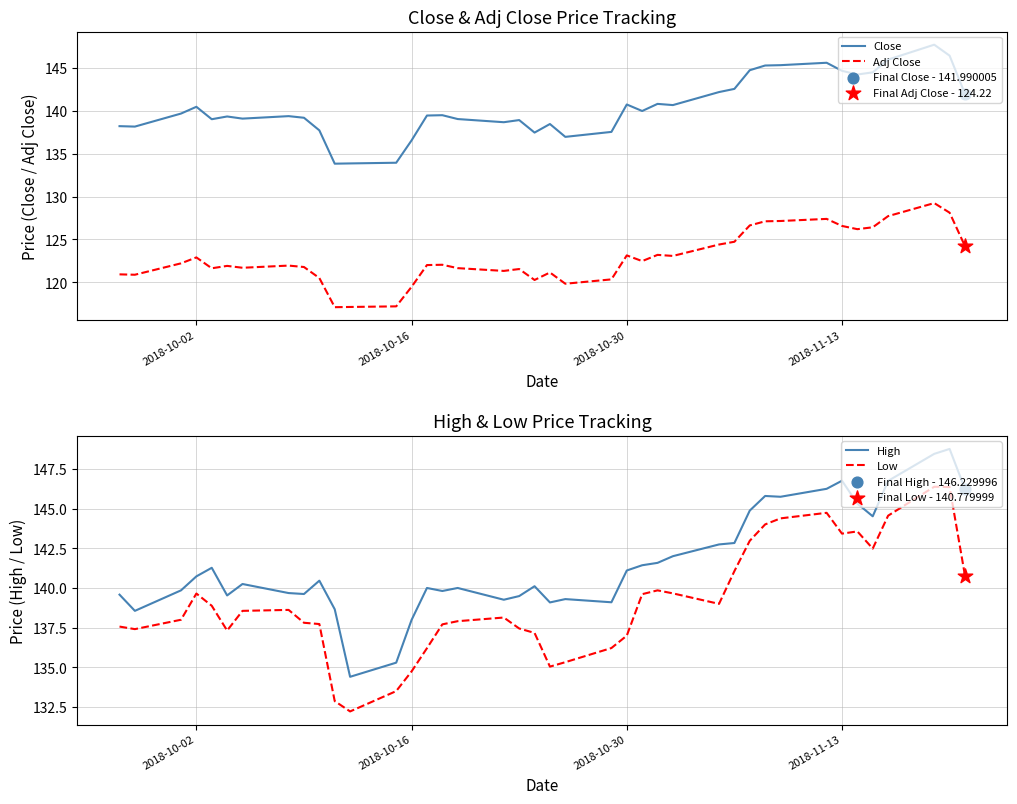

Which series has the largest Y range (max minus min)?

High